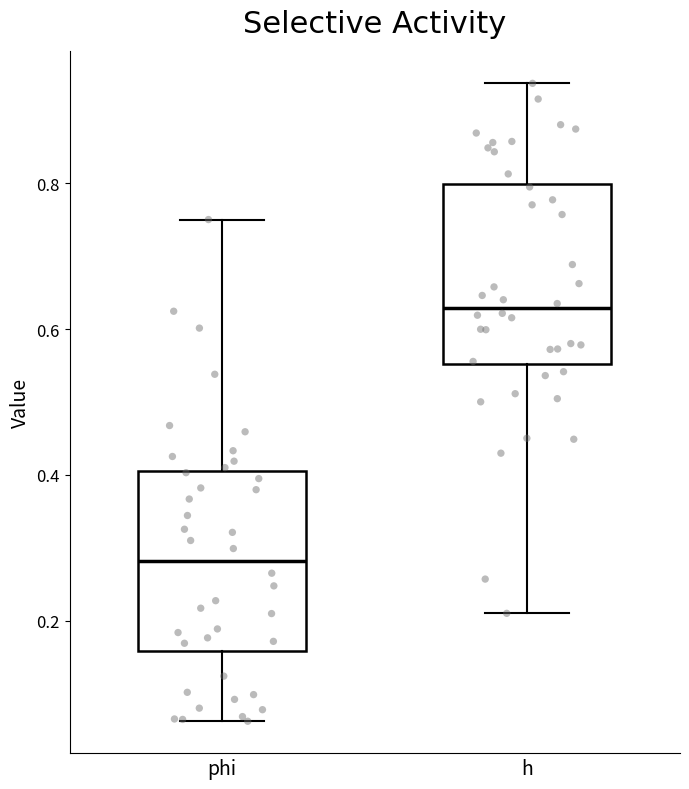

Which box's median line is the lowest?

phi